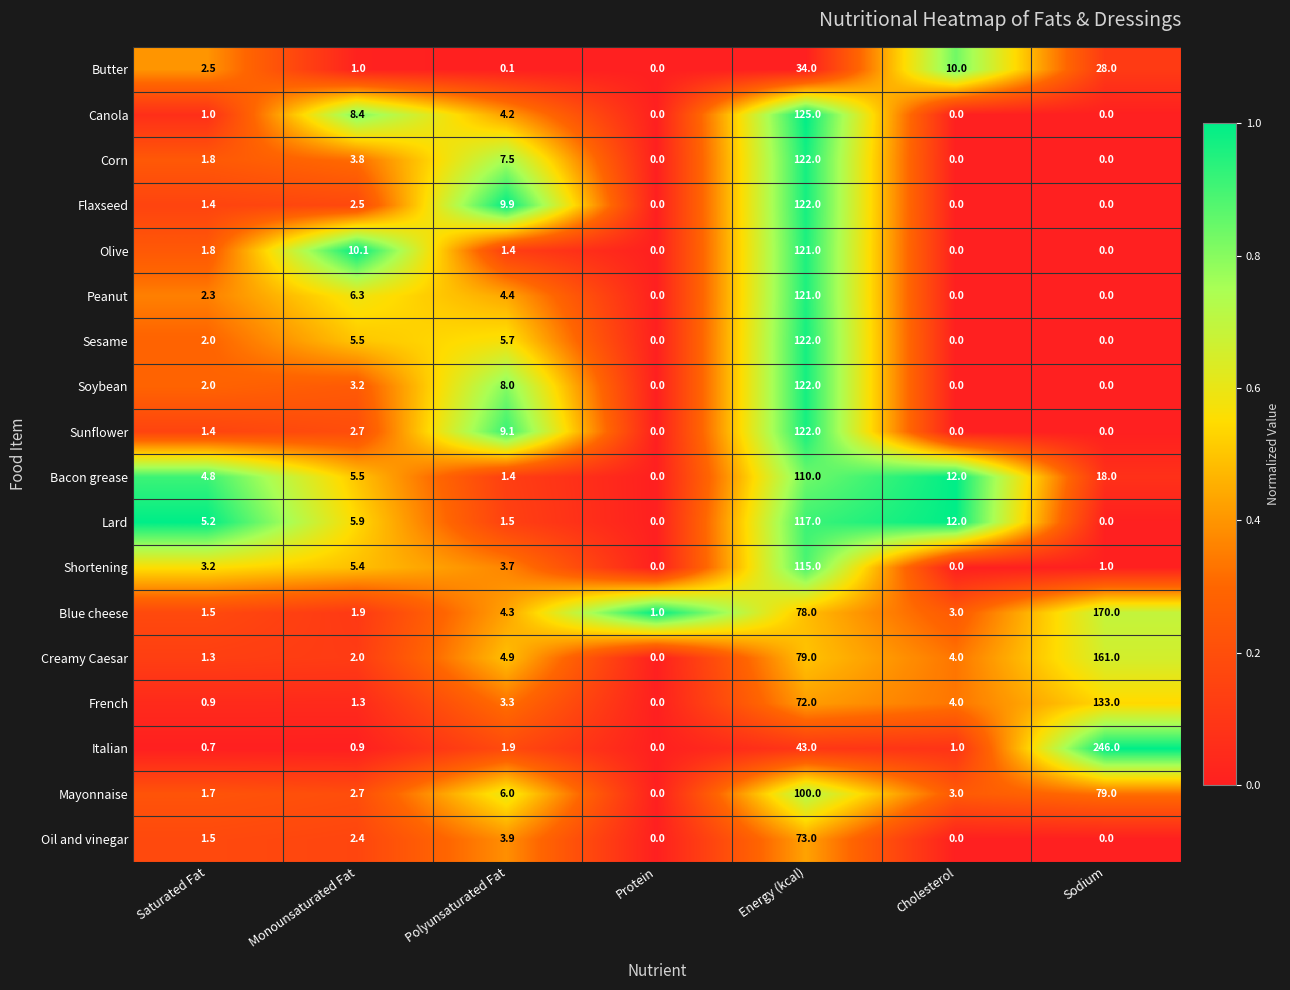

At which category is the sum across all series the highest?

Energy (kcal)